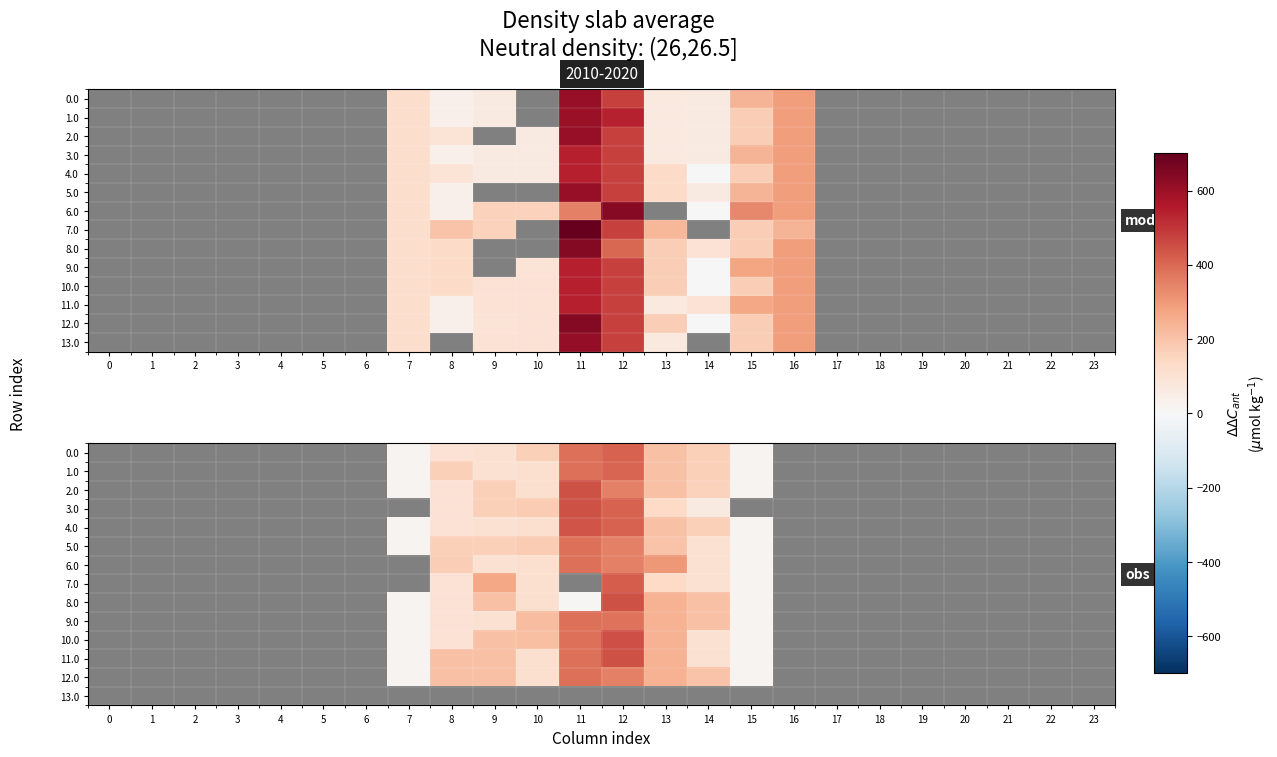

The 12.0 series shows -177.8 at 3. True or false?

False